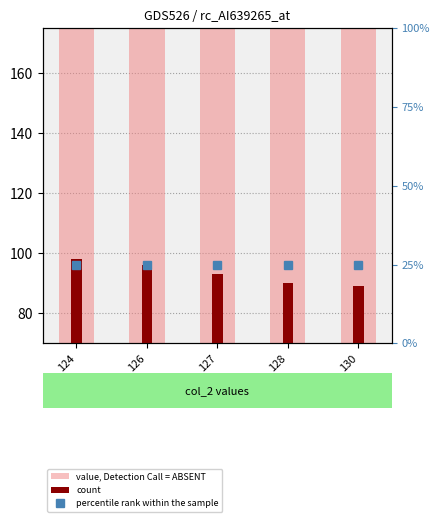

At which category is the sum across all series the highest?

124